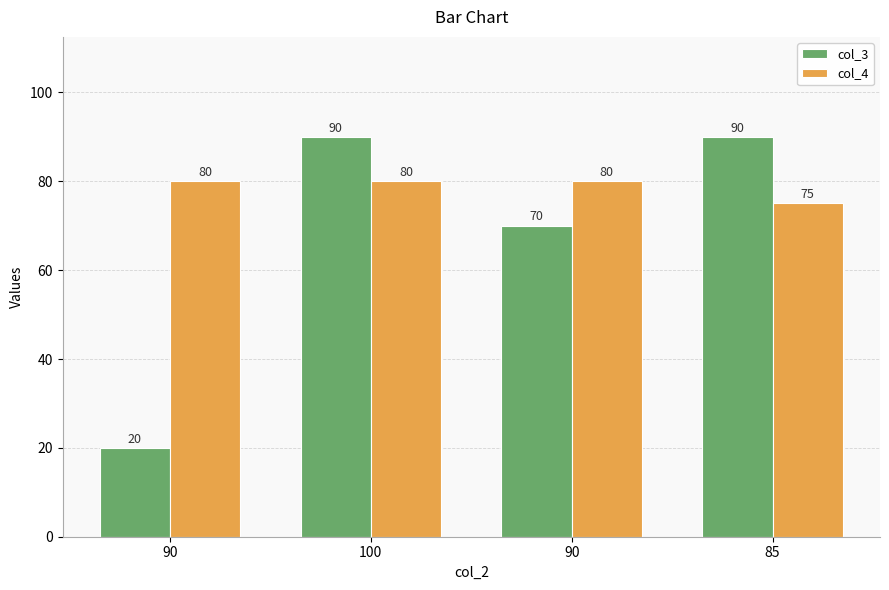

What are all the series names shown in the legend?

col_3, col_4